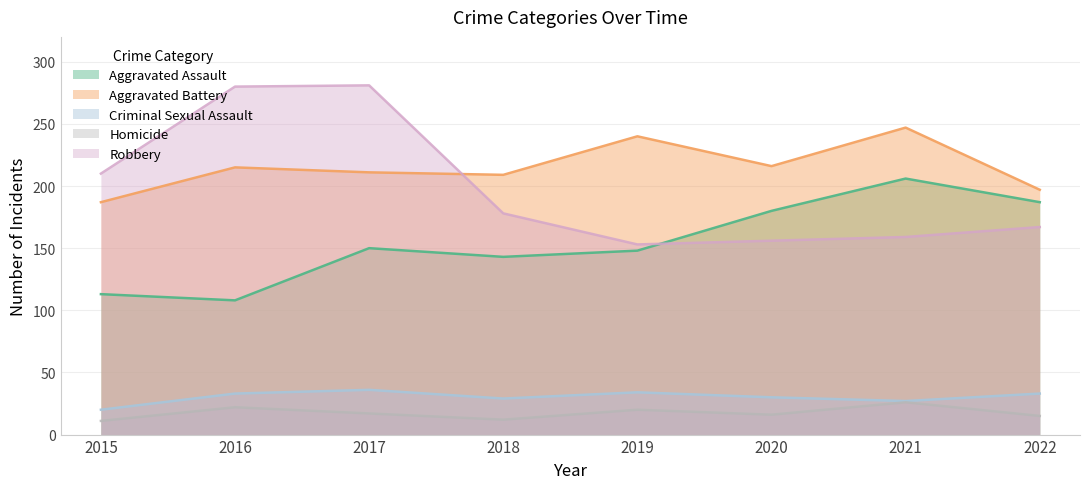

Which series ends up on top after the final intersection of Aggravated Battery and Robbery?

Aggravated Battery